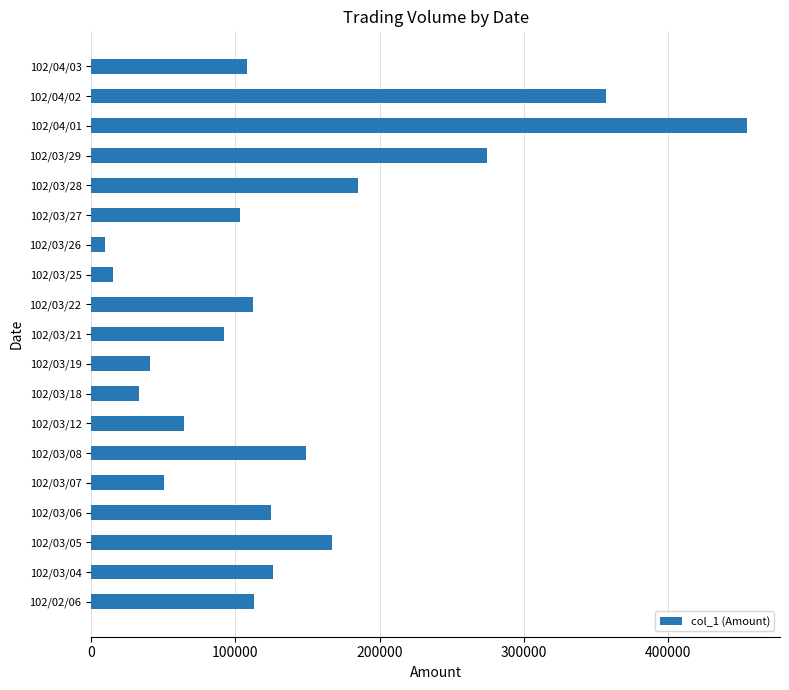

Is it true that the value at 102/03/19 is 40440?

True